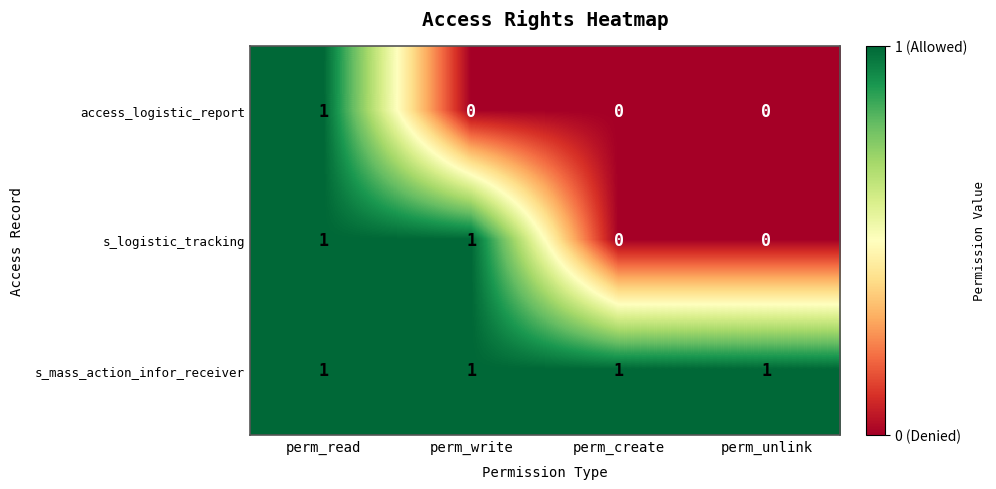

Which series changed the most between perm_write and perm_create?

s_logistic_tracking